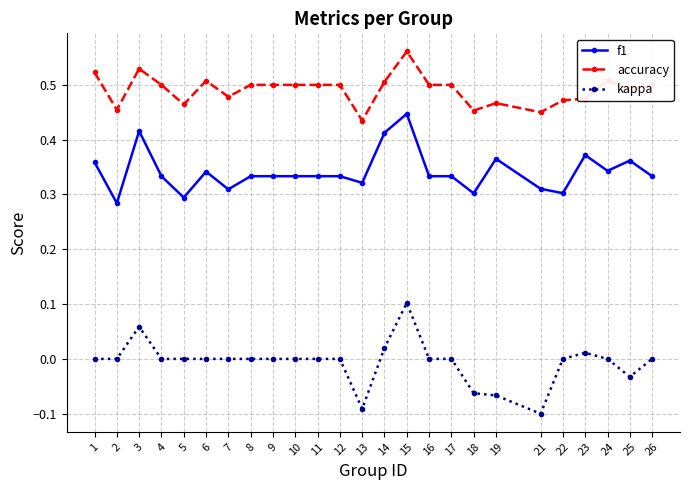

True or false: accuracy has more than 1 points higher than both neighbors.

True